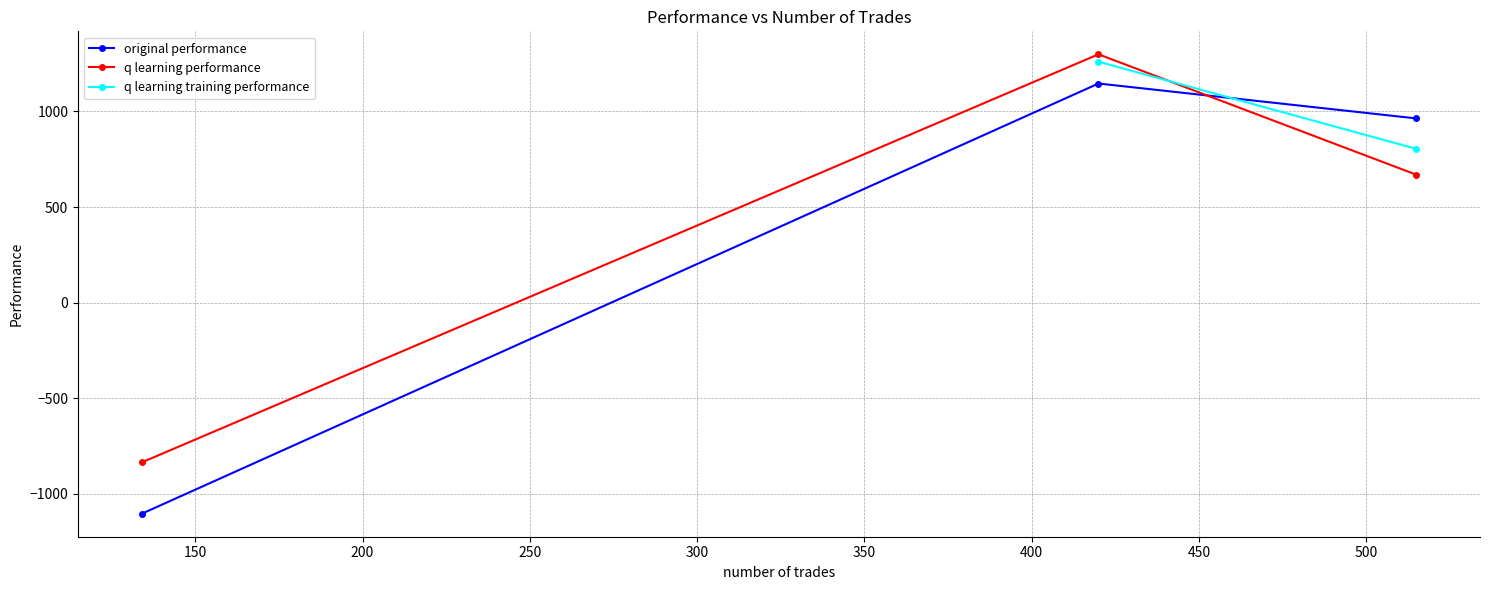

How many data points in original performance are less than 963?

1